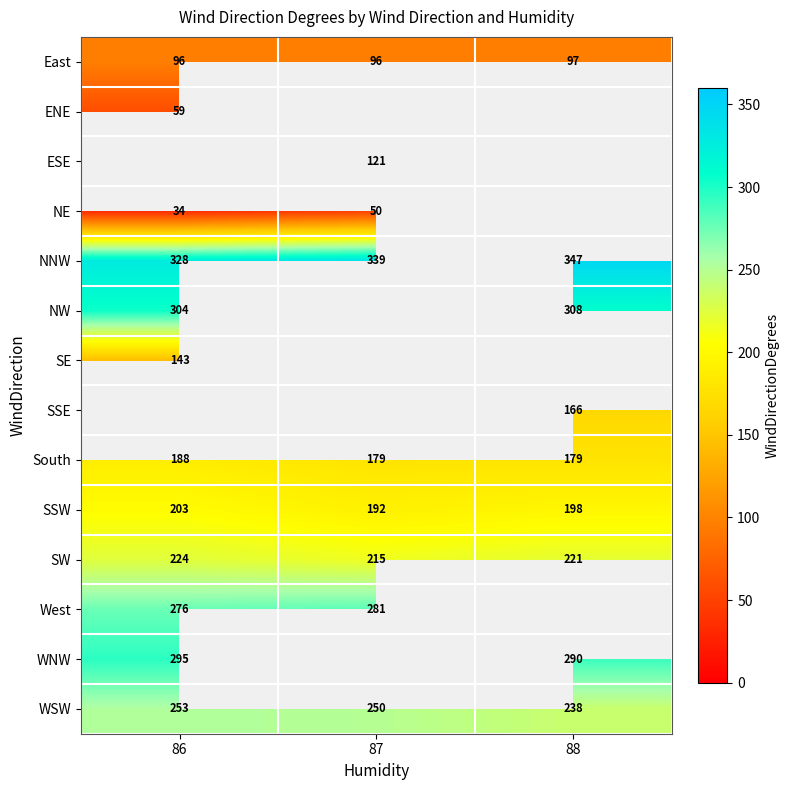

What is the minimum value for WSW?

238